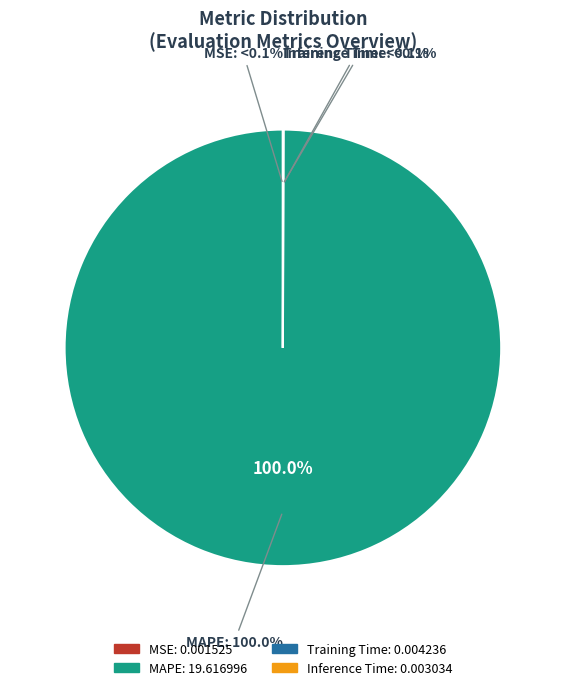

Which category has the smallest portion of the pie?

MSE